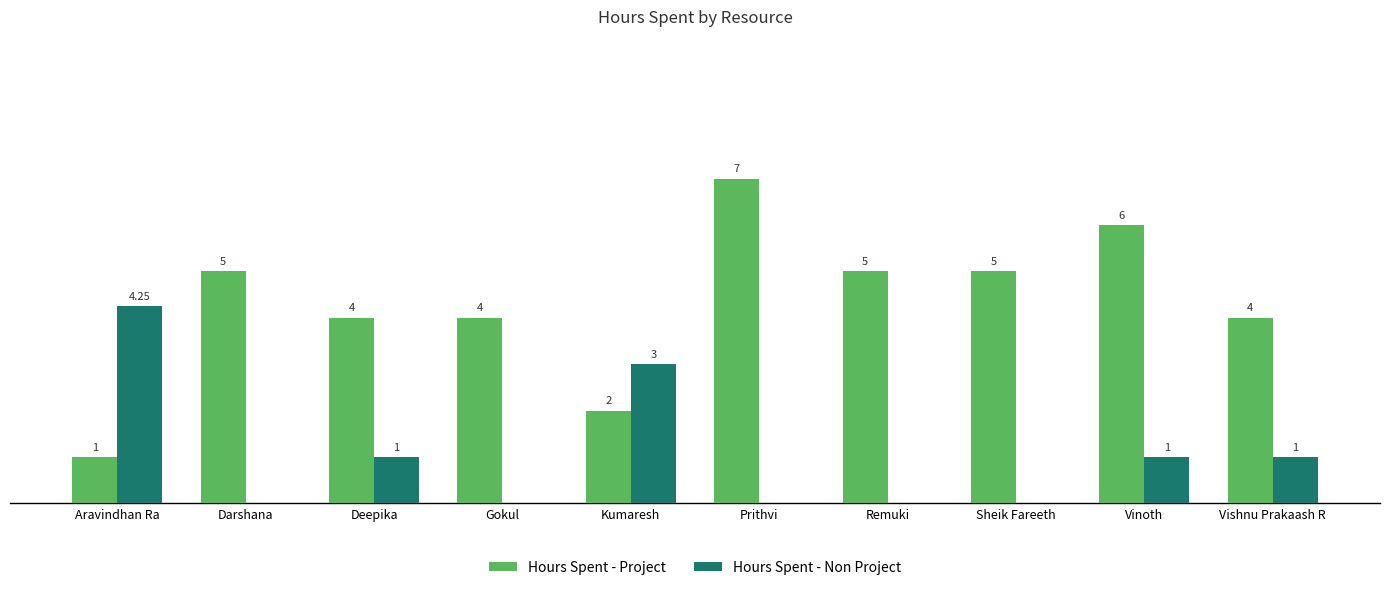

At which label does Hours Spent - Non Project first exceed 1?

Aravindhan Ra